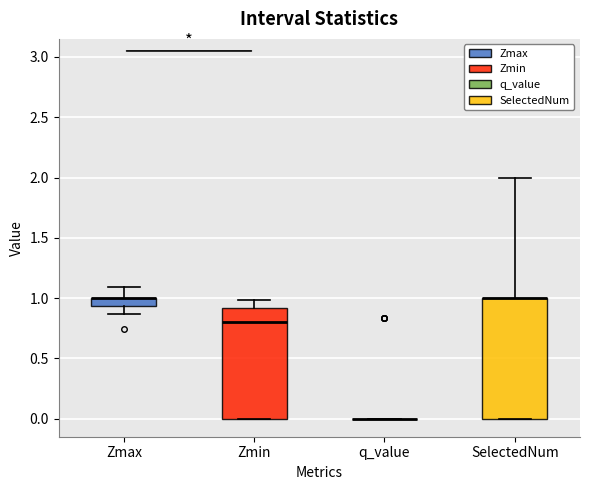

Where does the upper whisker of the box for SelectedNum end on the y-axis? The values are not printed on the chart, so give them approximately, as read against the axis.

2.00